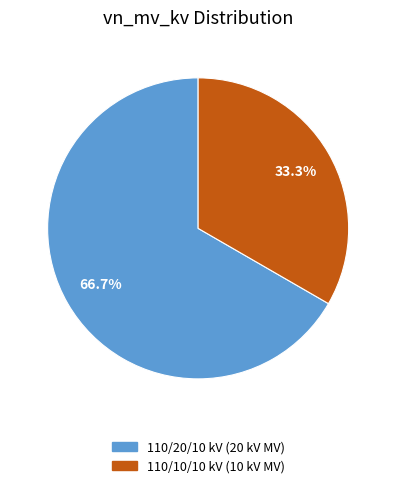

Is there any slice that represents more than half of the pie?

Yes